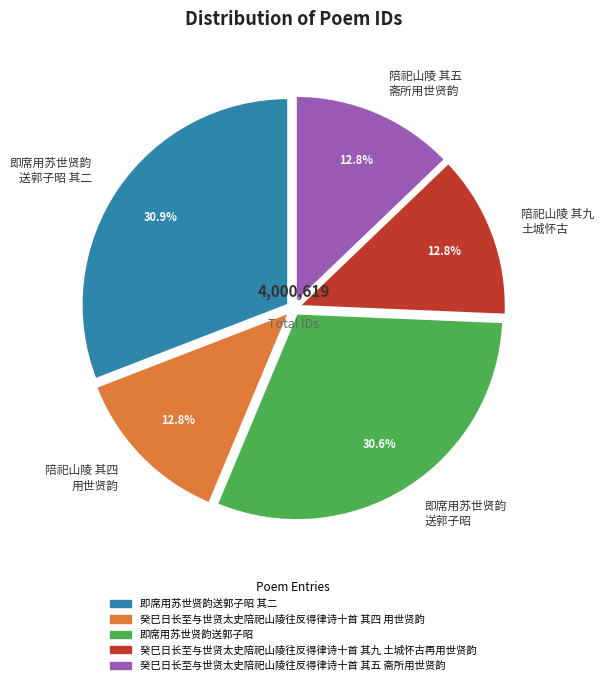

Is the sum of 陪祀山陵 其五 斋所用世贤韵 and 陪祀山陵 其四 用世贤韵 greater than half?

No